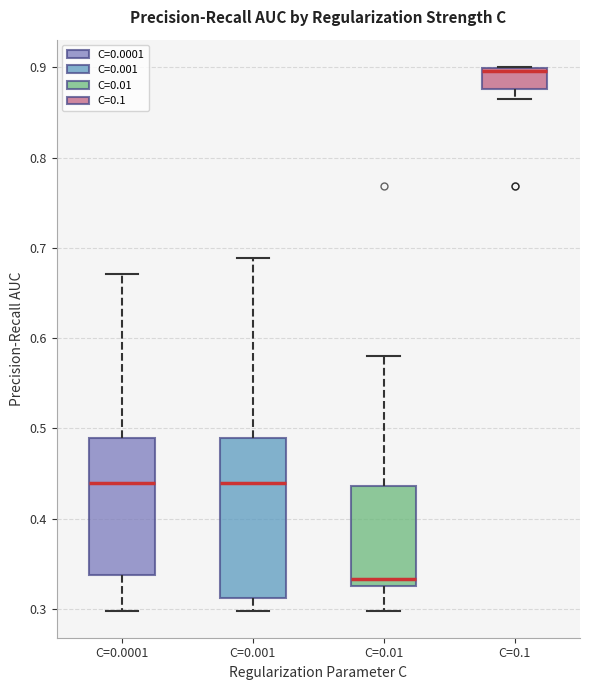

Which box is the tallest, from its lower edge to its upper edge?

C=0.001